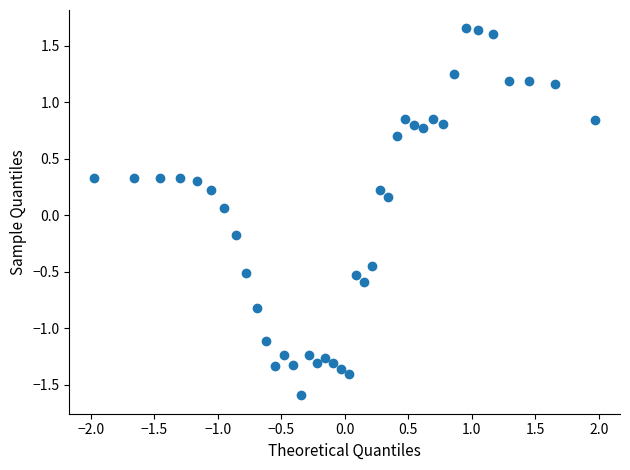

What is the range of X values (max minus min)?

3.9